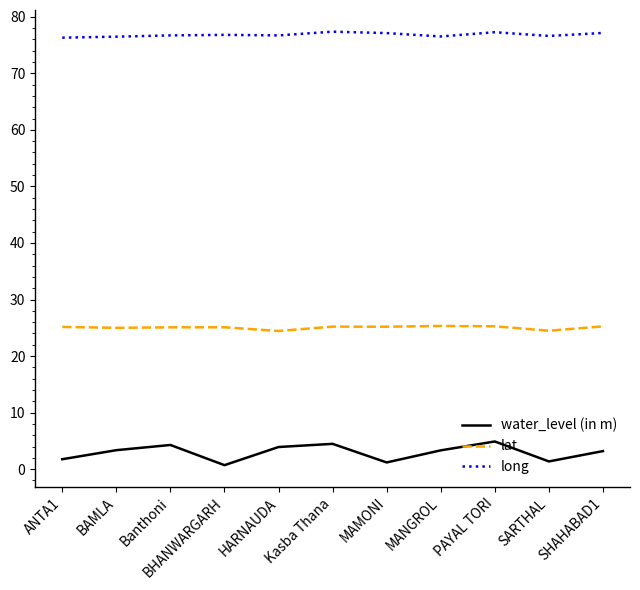

What is the difference between the second highest and second lowest values in the lat series?

0.8